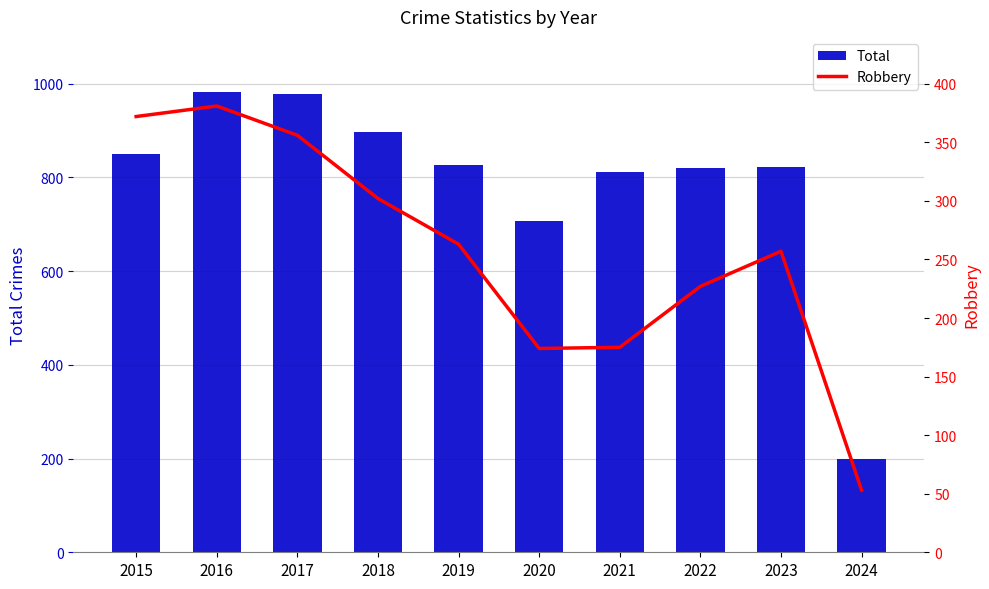

What is the maximum value for Total?

983